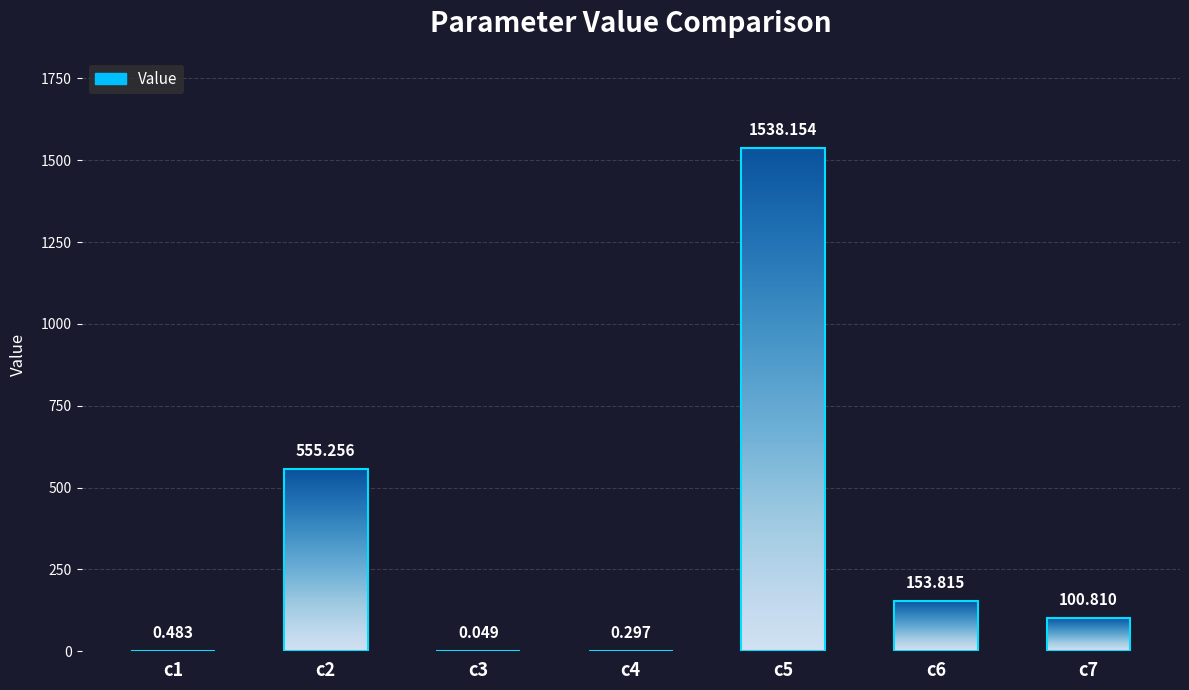

How many bars are there in total?

7